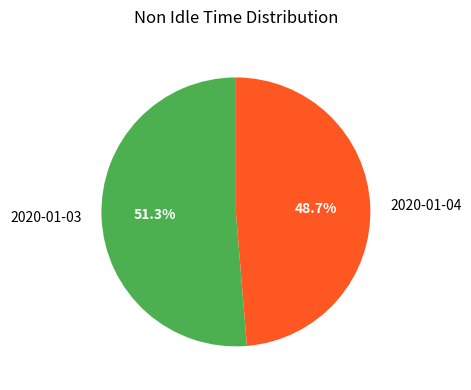

How many segments does this pie chart have?

2